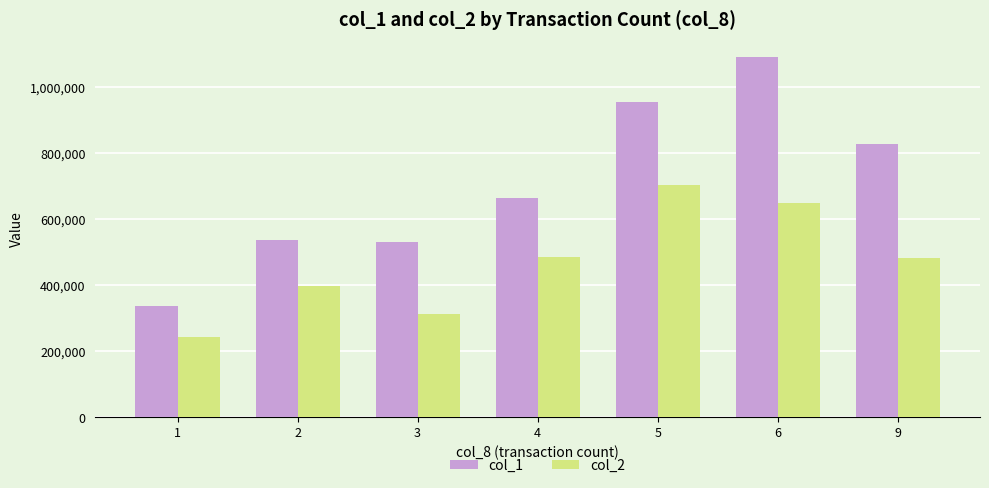

What is the sum of all col_2 values?

3267860